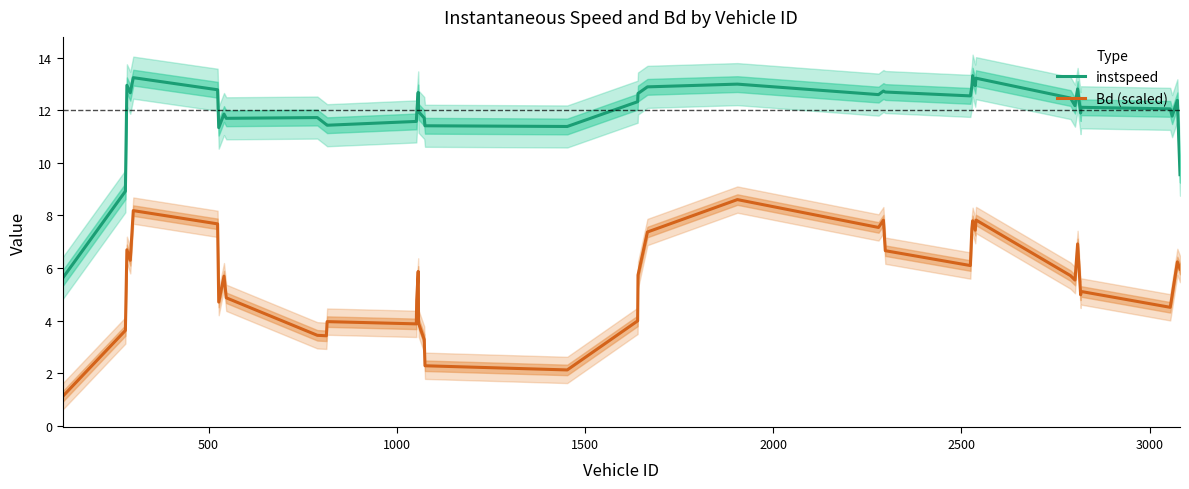

True or false: Bd (scaled) and instspeed cross at least once.

False